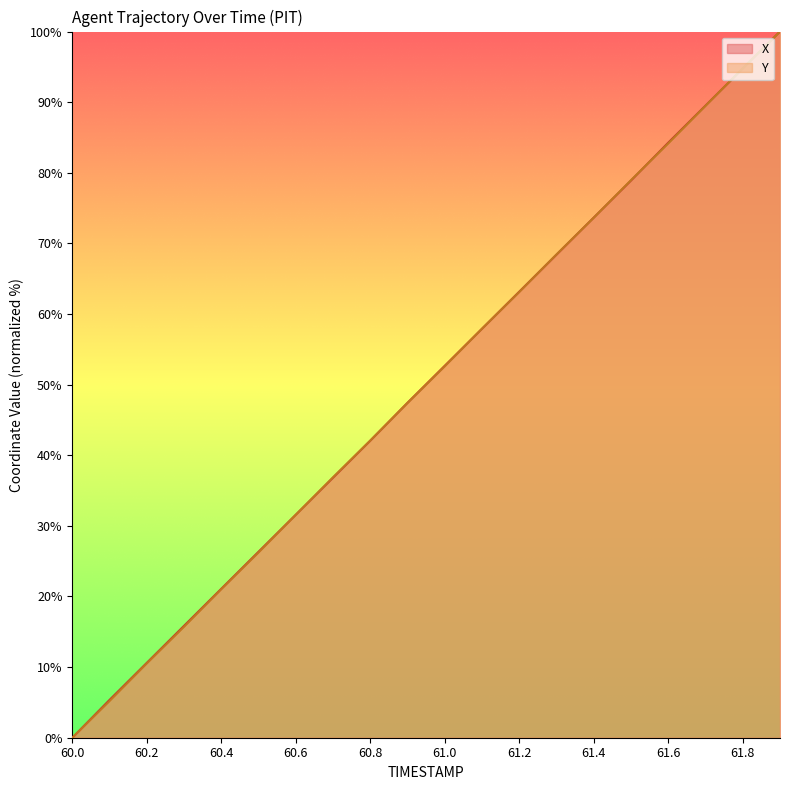

What position from the right is 61.1?

9